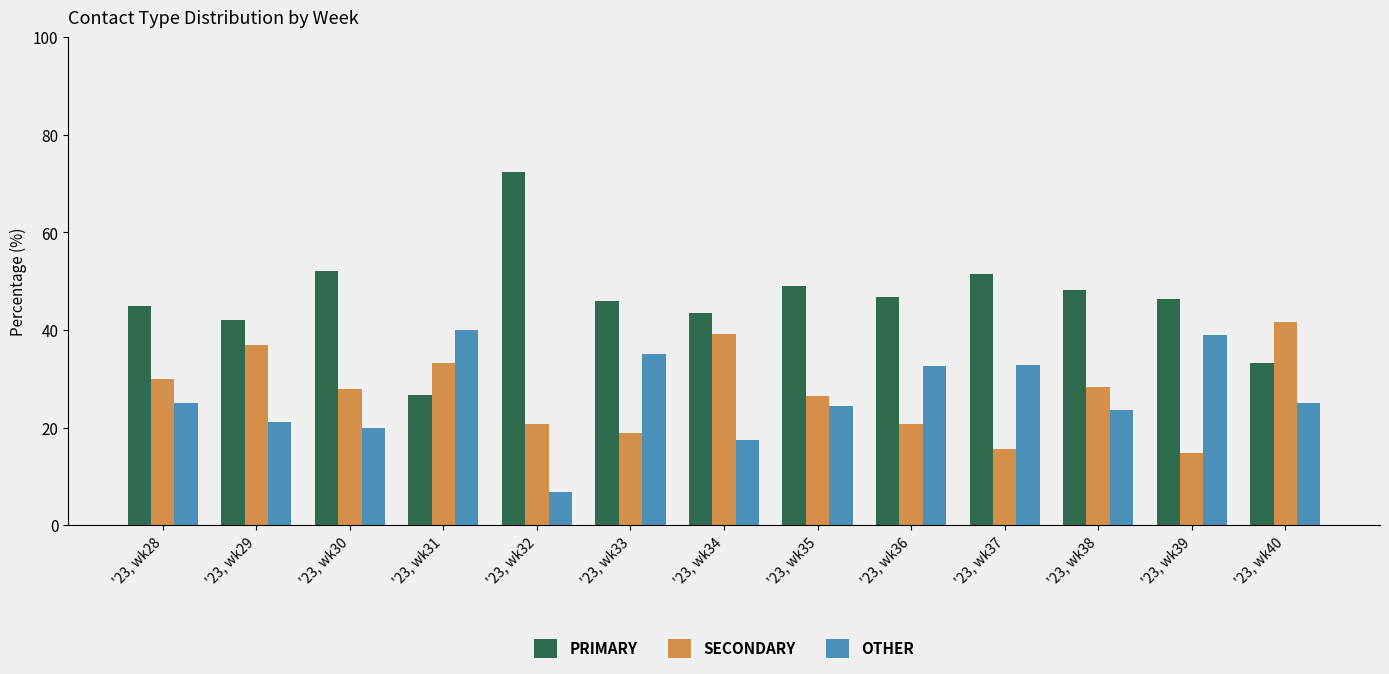

Which series has the largest range (max minus min)?

PRIMARY